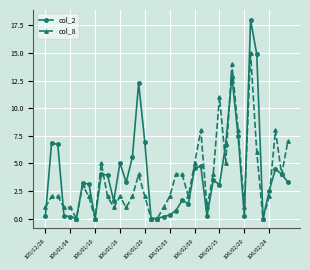

Rank the series by their maximum value, from highest to lowest.

col_2, col_8